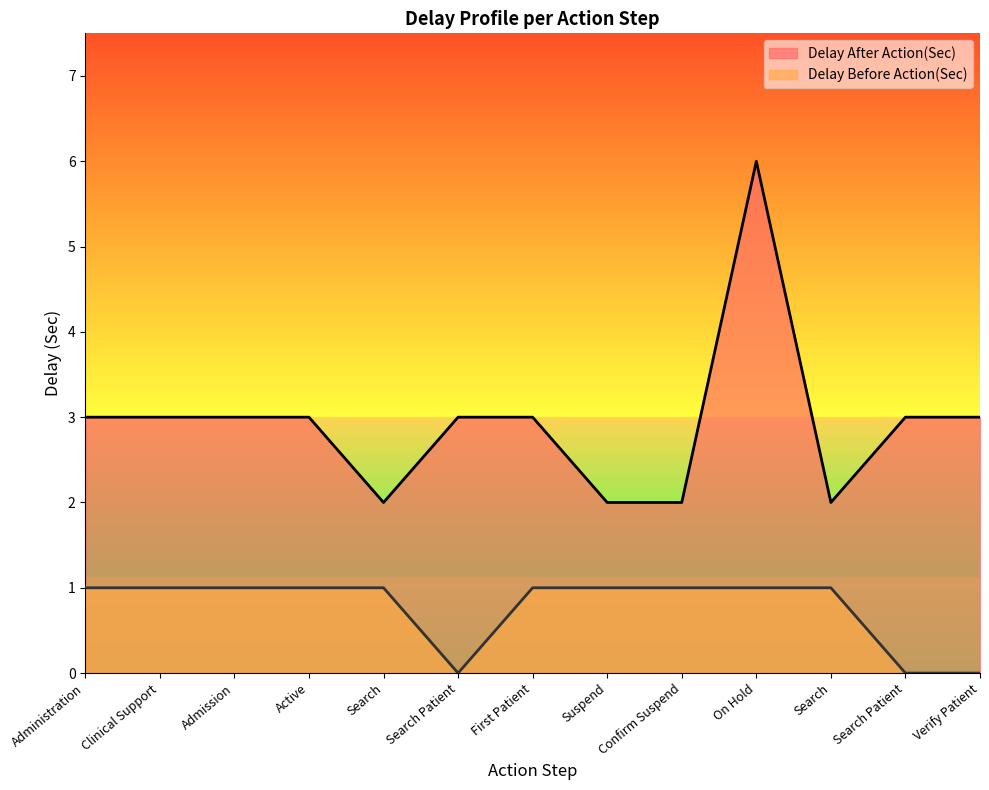

The value of Delay After Action(Sec) at First Patient is 1. True or false?

False